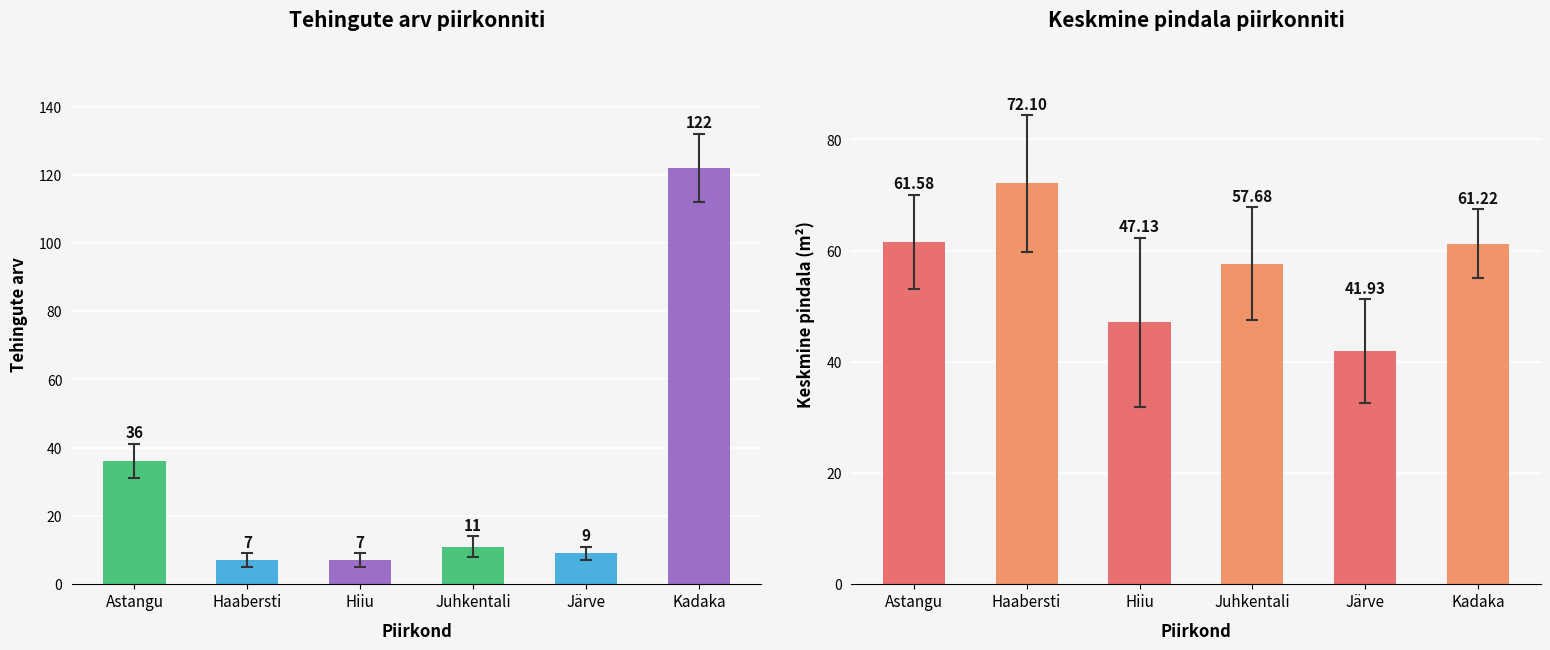

Are the bars horizontal?

No